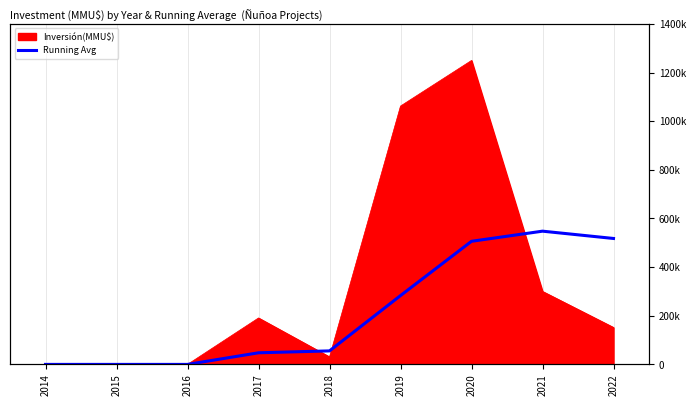

What is the ratio of the value at 2022 to the value at 2017?

10.8